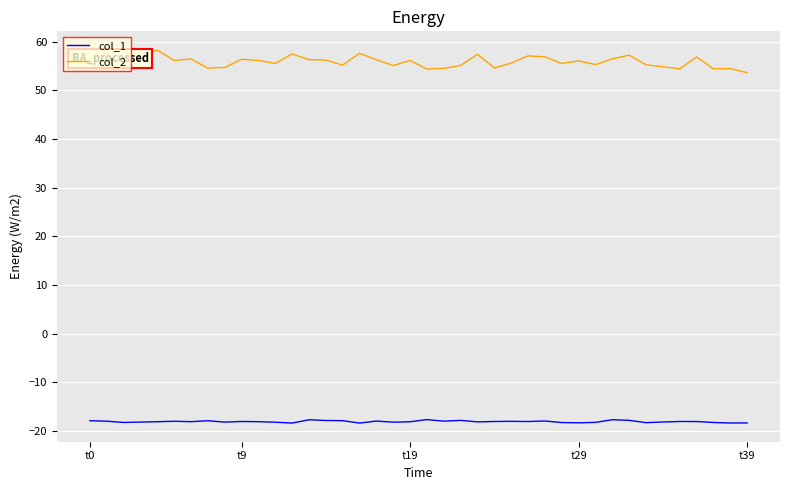

How many categories are shown in the chart?

40